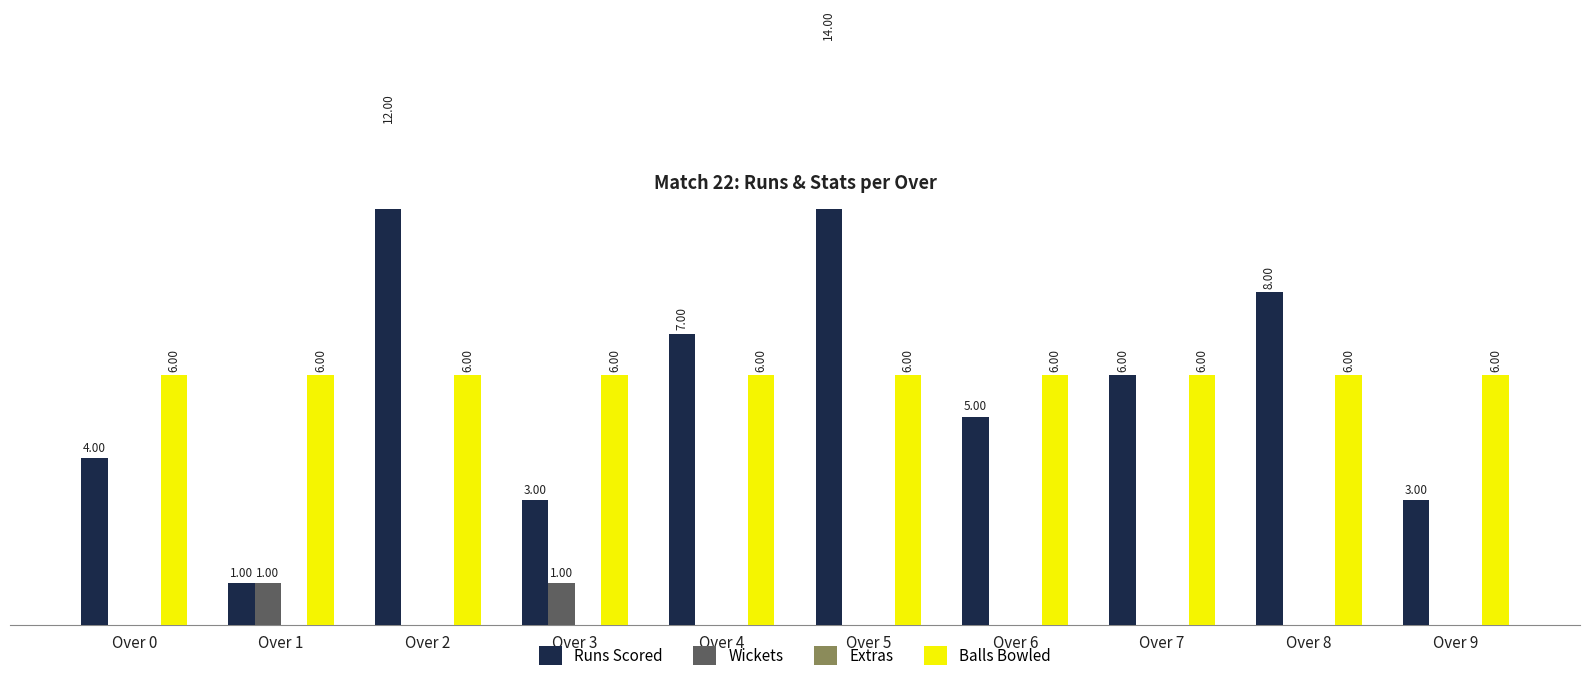

What is the spread (max minus min) of values at Over 8?

8